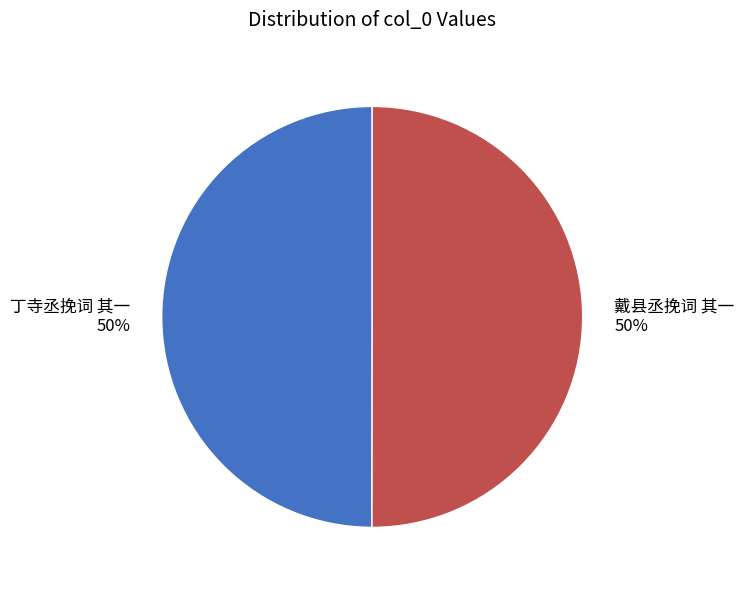

To the nearest percent, what portion does 丁寺丞挽词 其一 represent?

50%